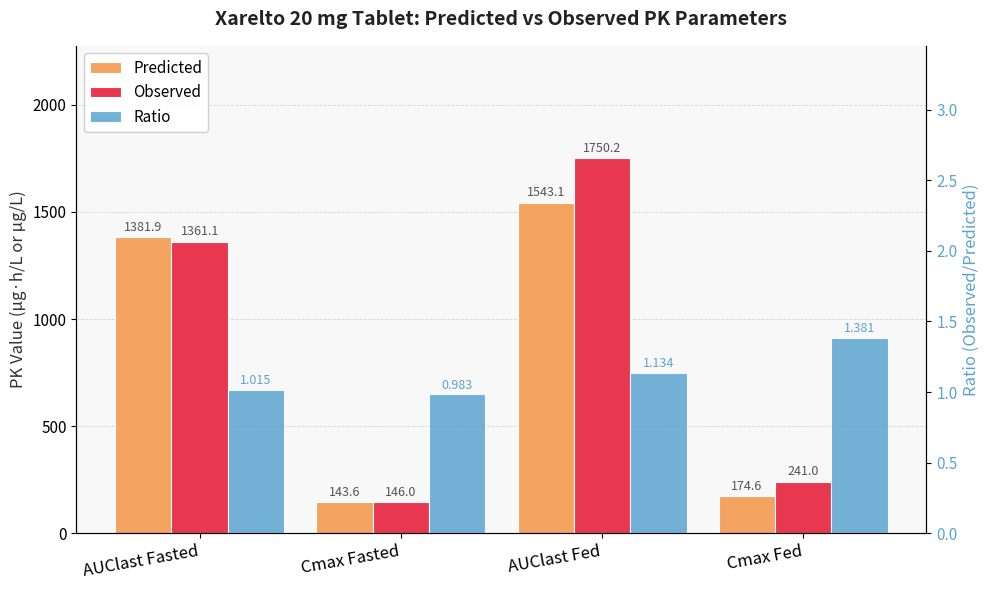

What are all the series names shown in the legend?

Predicted, Observed, Ratio